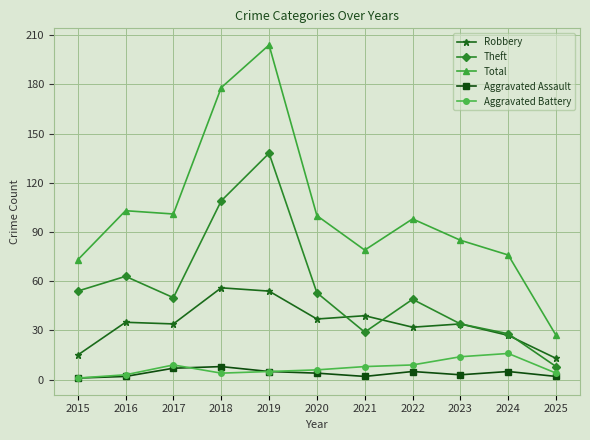

What is the sum of the Aggravated Assault values at 2020 and 2023?

7